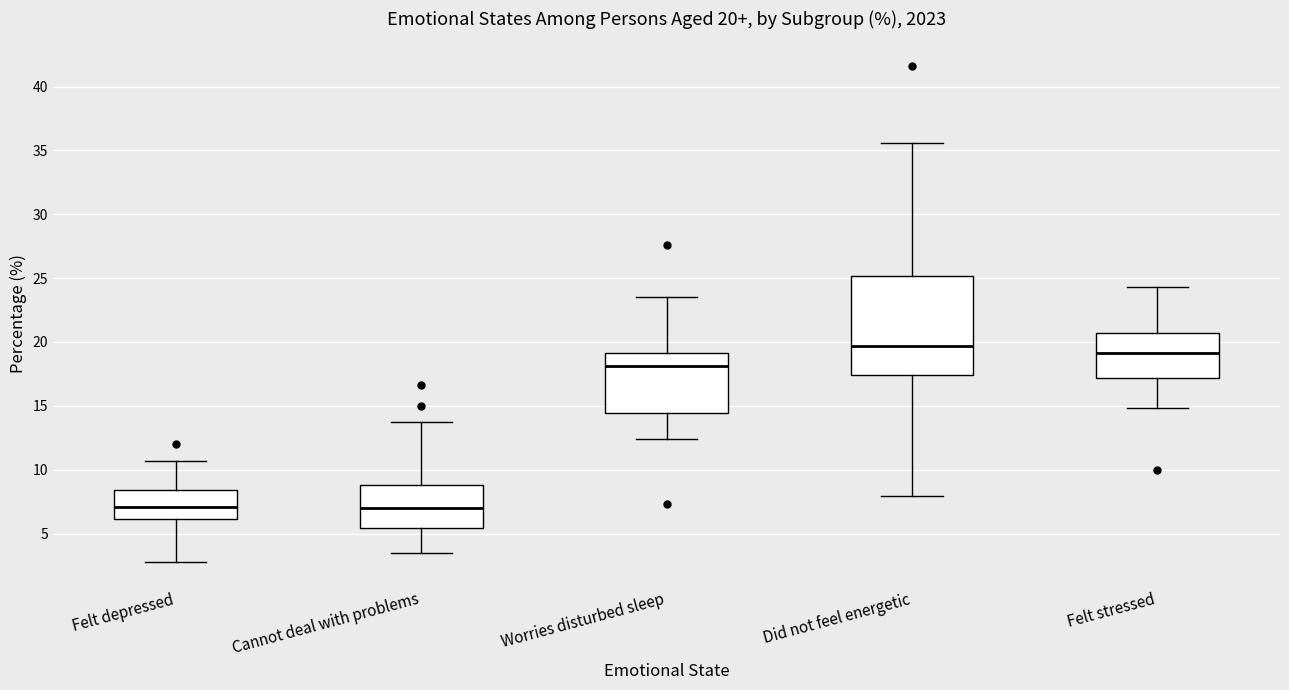

Comparing the boxes themselves (not the whiskers), which one is the tallest?

Did not feel energetic